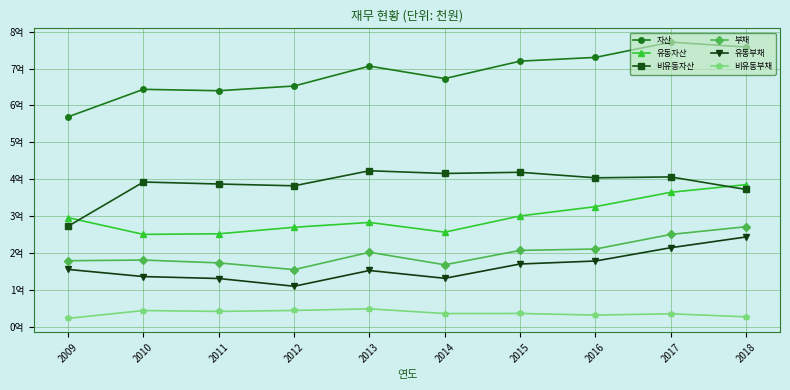

Is it true that 비유동부채 equals 59467281 at 2017?

False